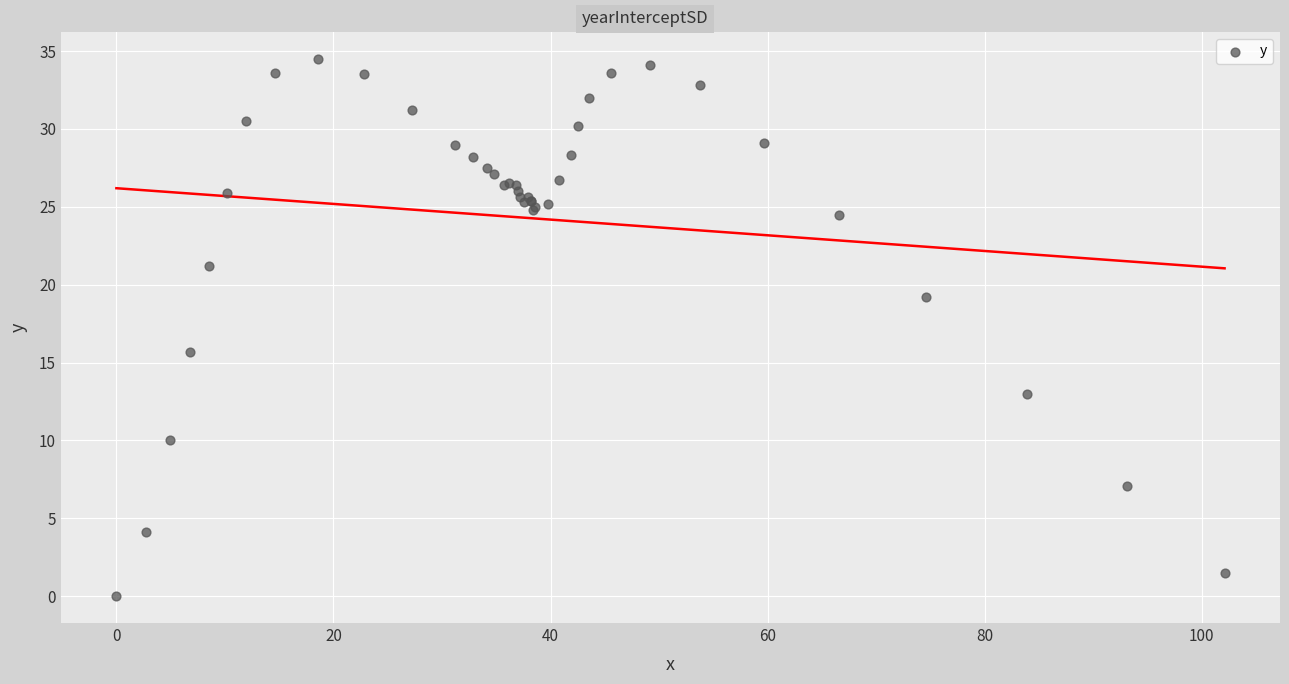

What Y value in the scatter plot is closest to 17?

15.7